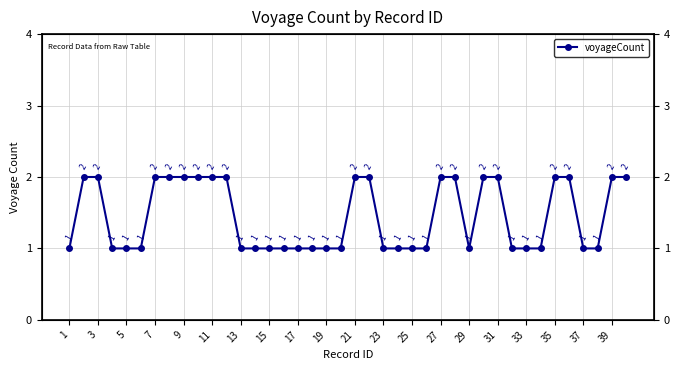

What is the smallest value displayed?

1